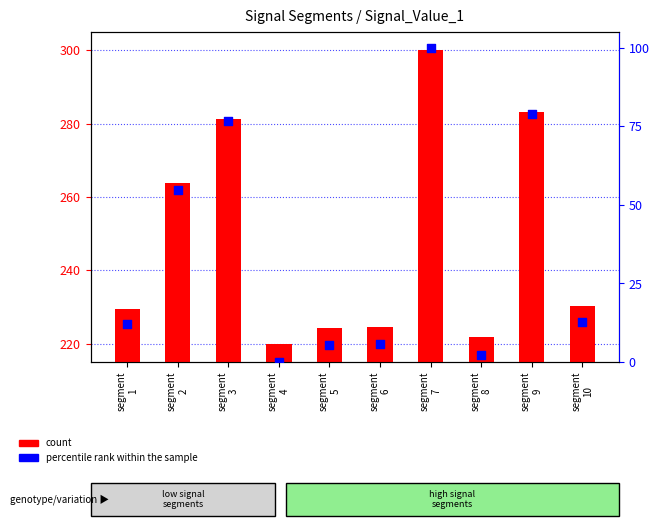

Which series has the largest Y range (max minus min)?

percentile rank within the sample